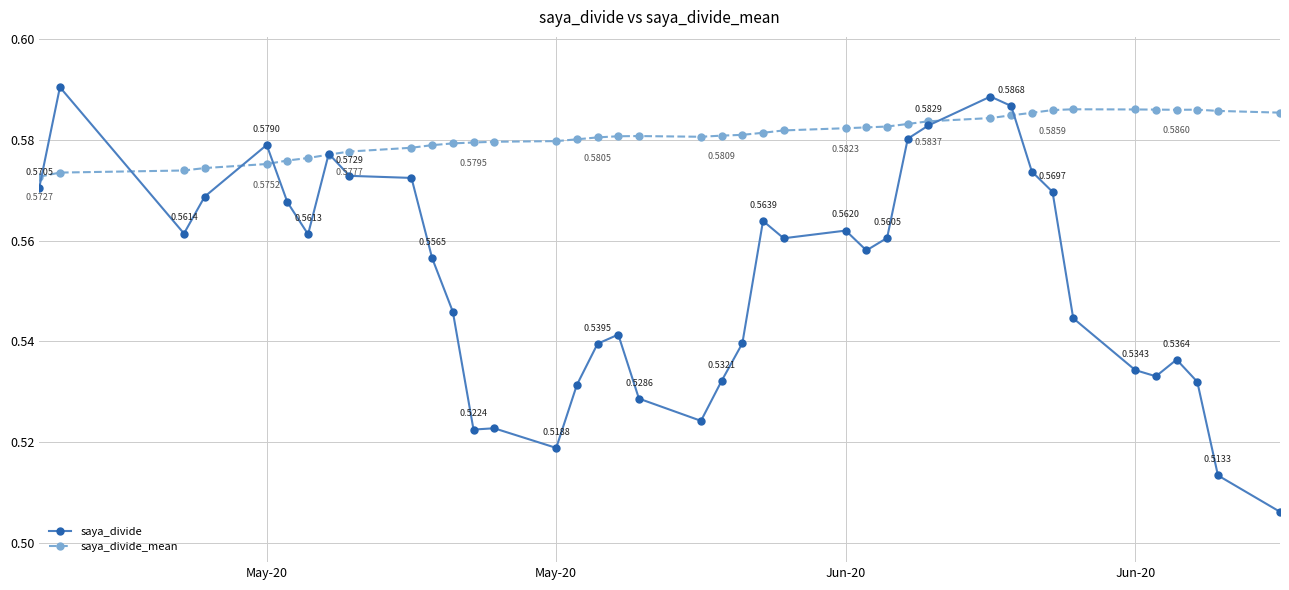

Count the number of categories in the chart.

40